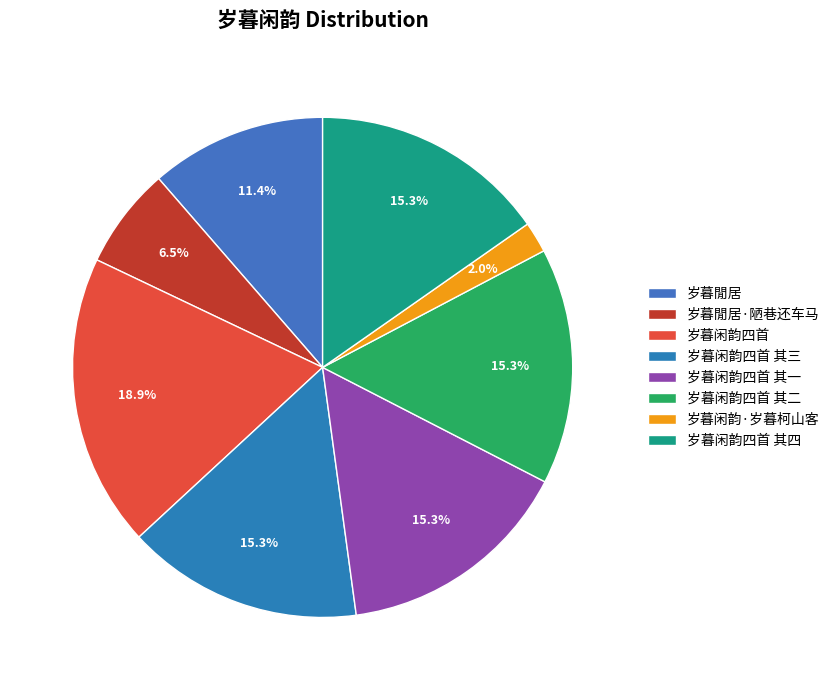

How many slices are in this pie chart?

8